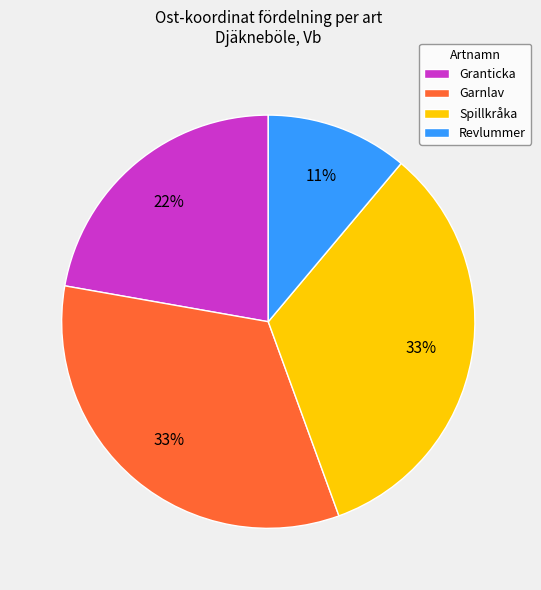

Which category has the smallest portion of the pie?

Revlummer